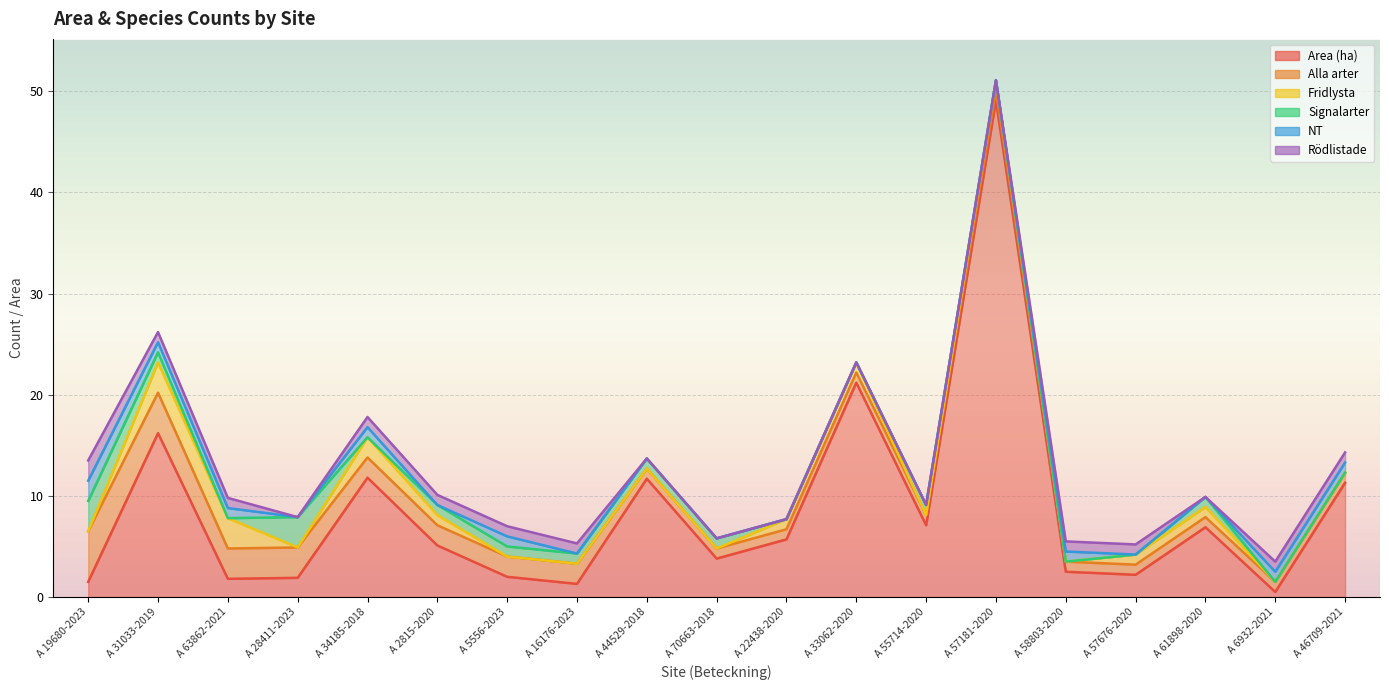

What position from the right is A 55714-2020?

7